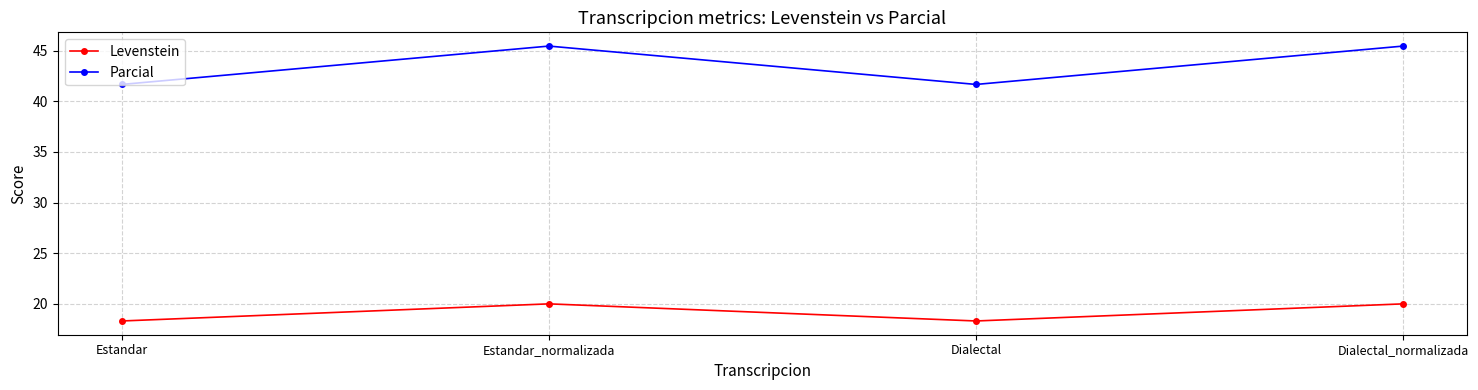

What is the lowest value of the Parcial series?

41.7